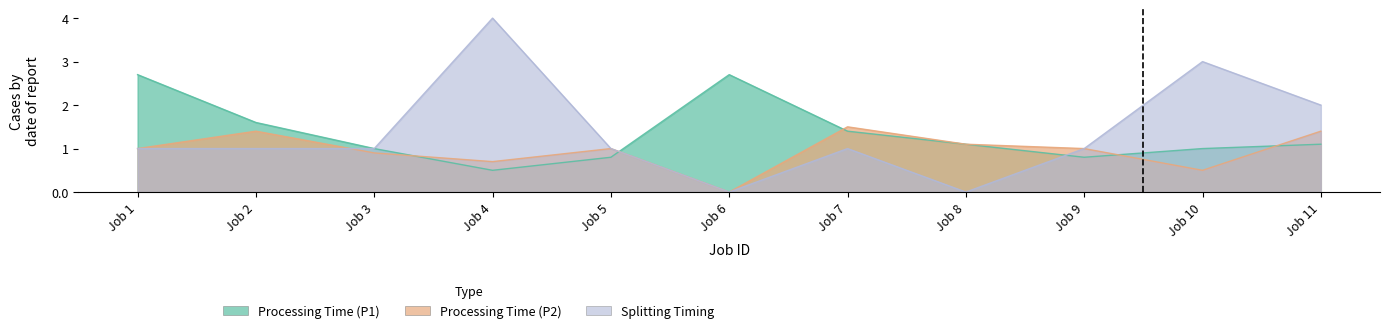

Is it true that Processing Time (P2) equals 0.5 at Job 10?

True